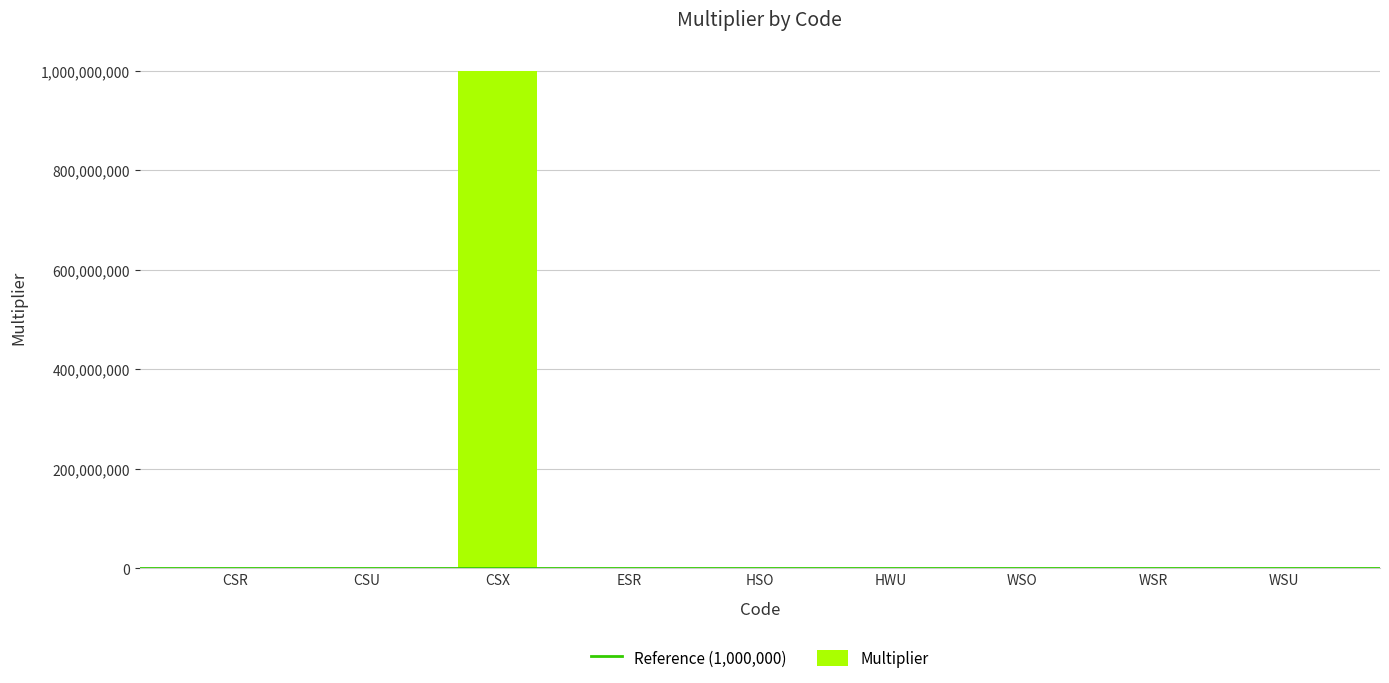

What is the sum of all values?

1003003002